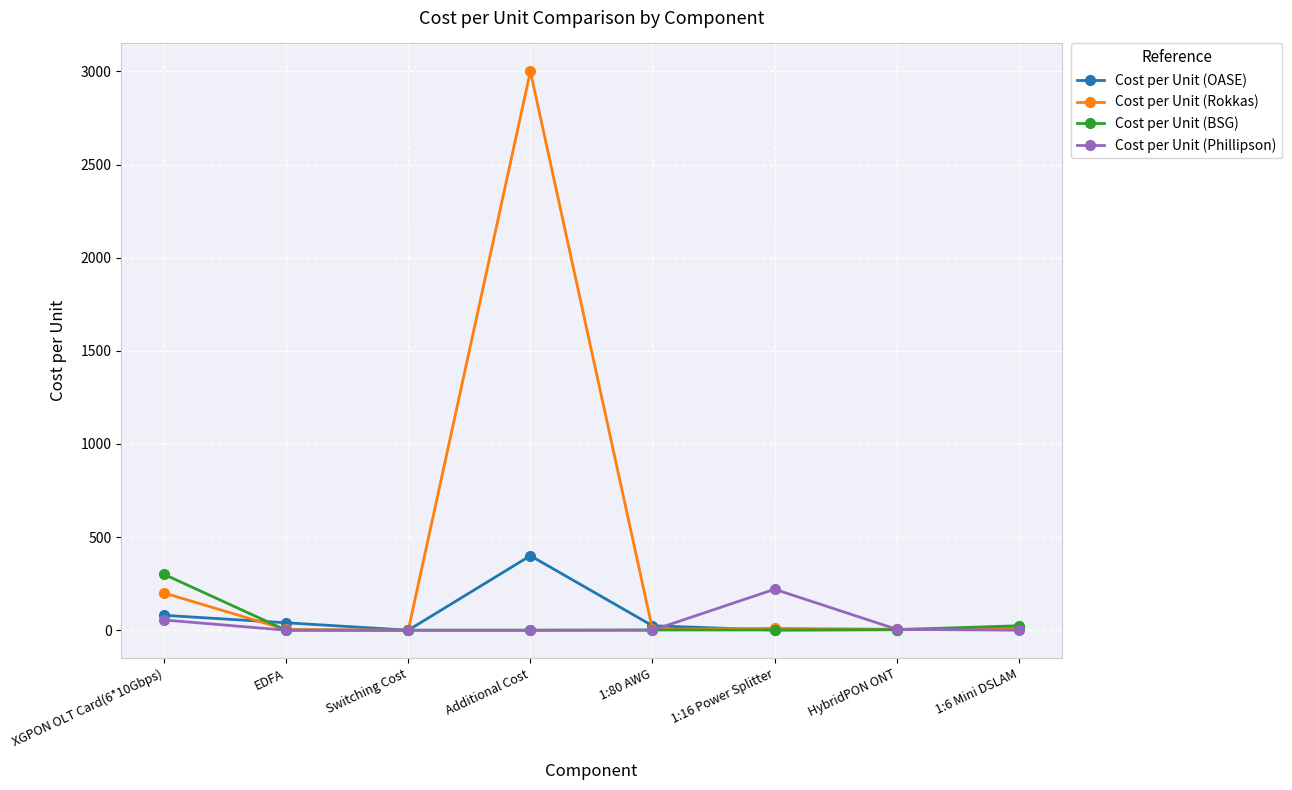

What is the total value across all series at Switching Cost?

0.1